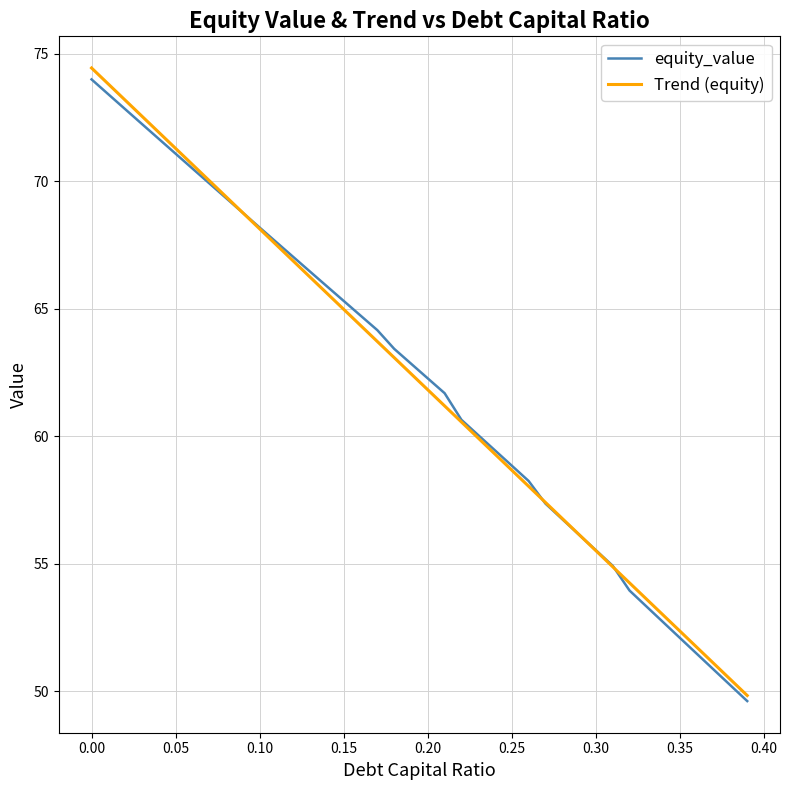

Which series has the widest spread of values?

Trend (equity)